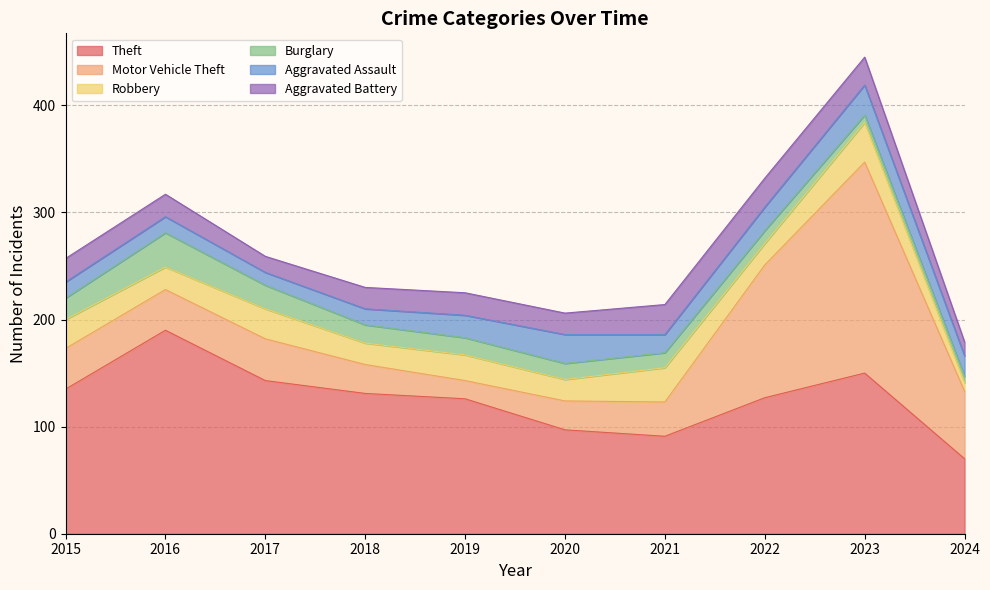

At which category does Aggravated Battery reach its first local valley?

2017